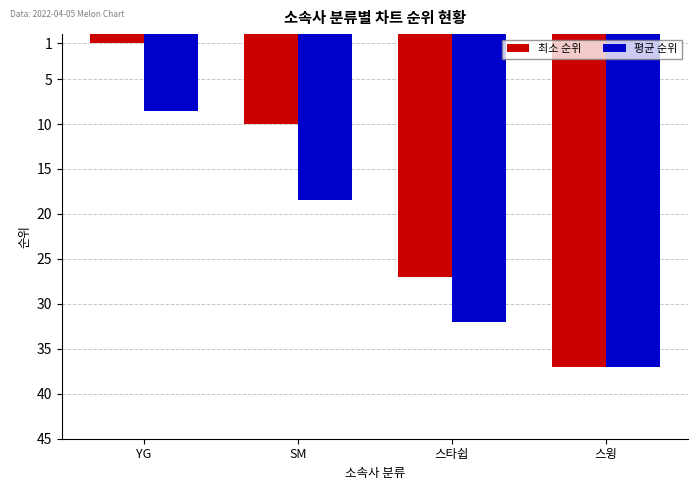

Rank the series by their average value, from lowest to highest.

최소 순위, 평균 순위